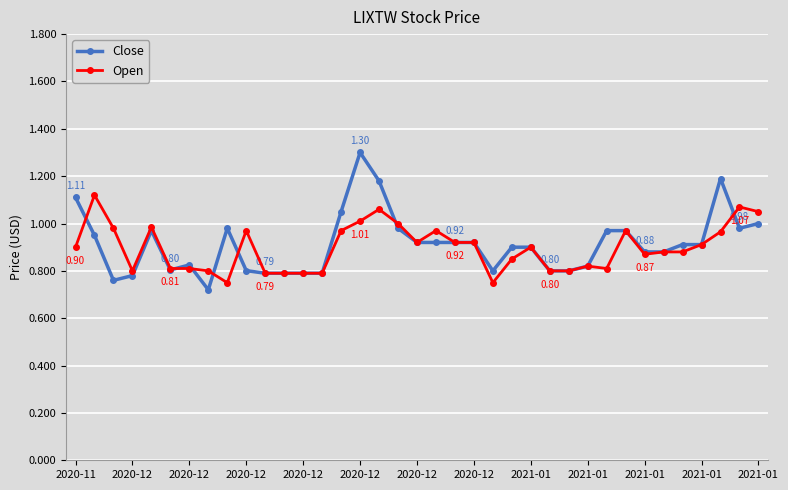

What is the maximum value for Close?

1.3